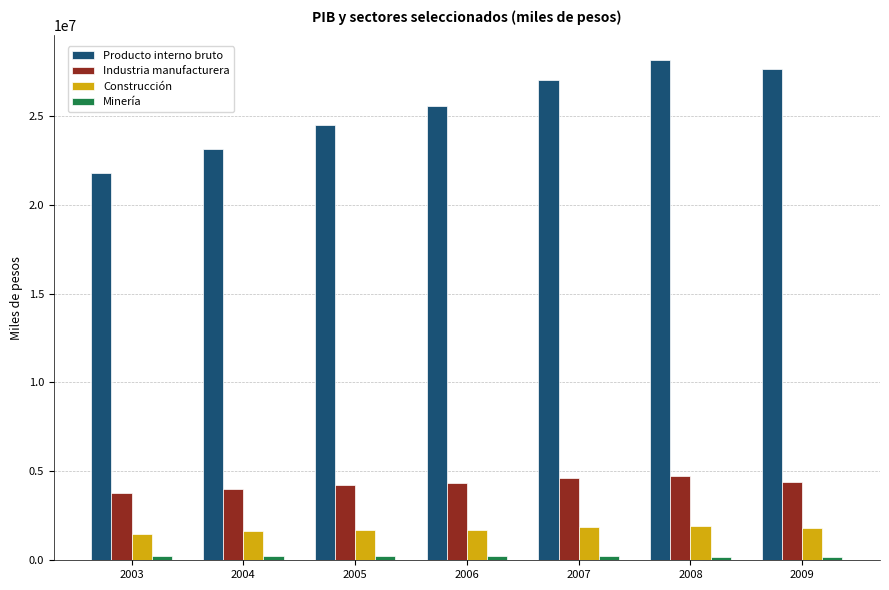

The value of Construcción at 2004 is 1668823. True or false?

True